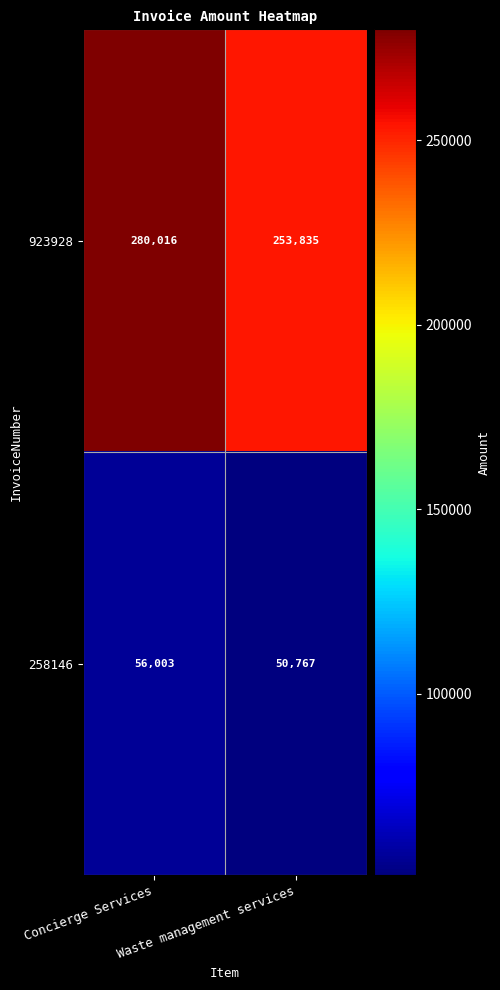

List the labels in order of 923928 value, smallest first.

Waste management services, Concierge Services